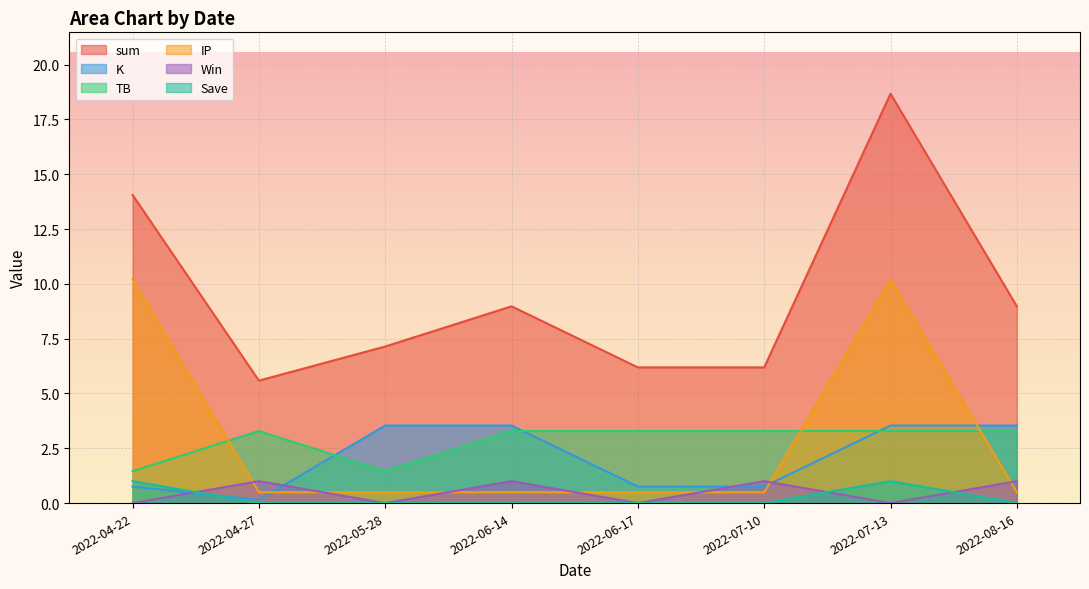

At how many categories does at least one series exceed 4?

8